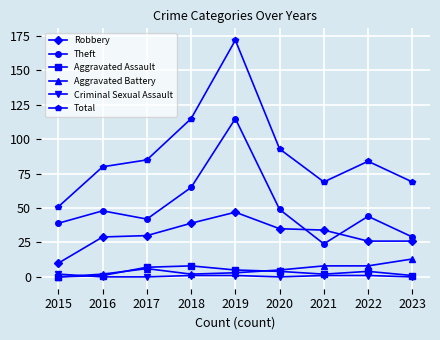

True or false: Robbery and Aggravated Battery intersect in this chart.

False